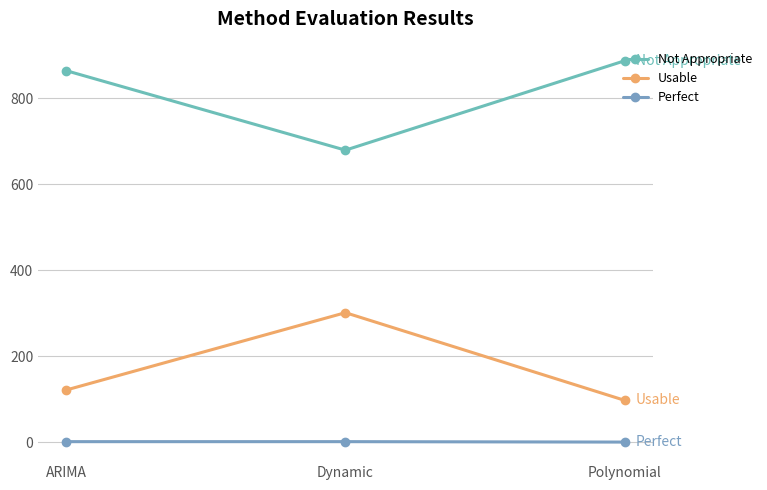

What are all the series names shown in the legend?

Not Appropriate, Usable, Perfect